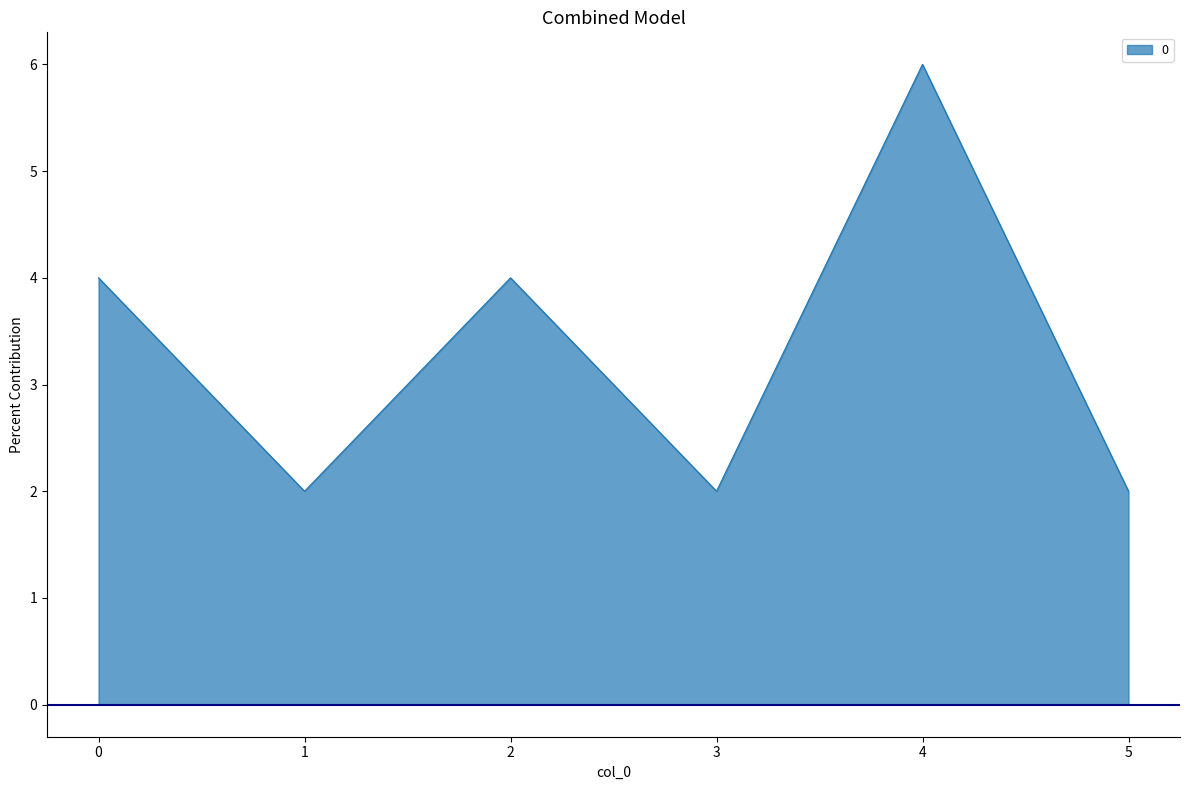

How many interior local valleys (lower than both neighbors) does the data have?

2